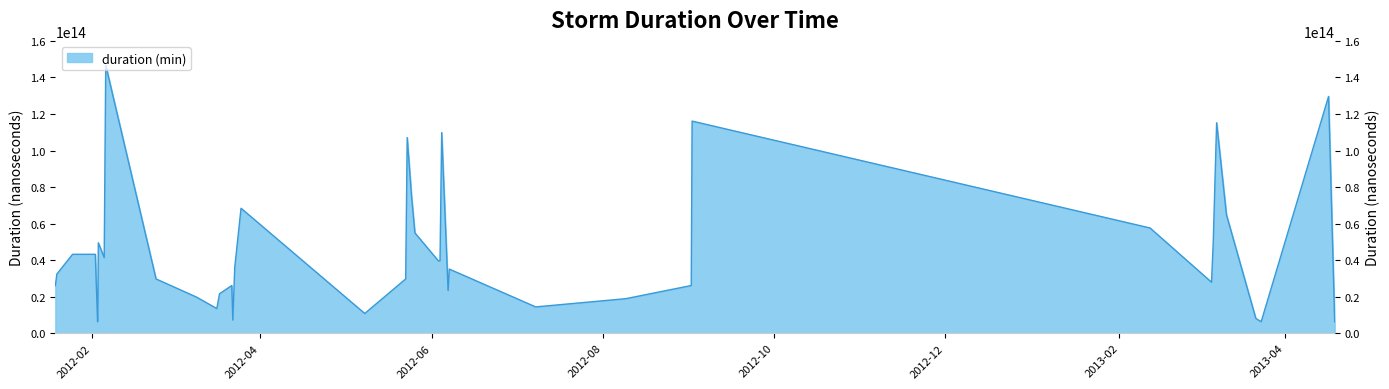

What is the label of the 4th point from the right?

2013-03-21 13:00:00